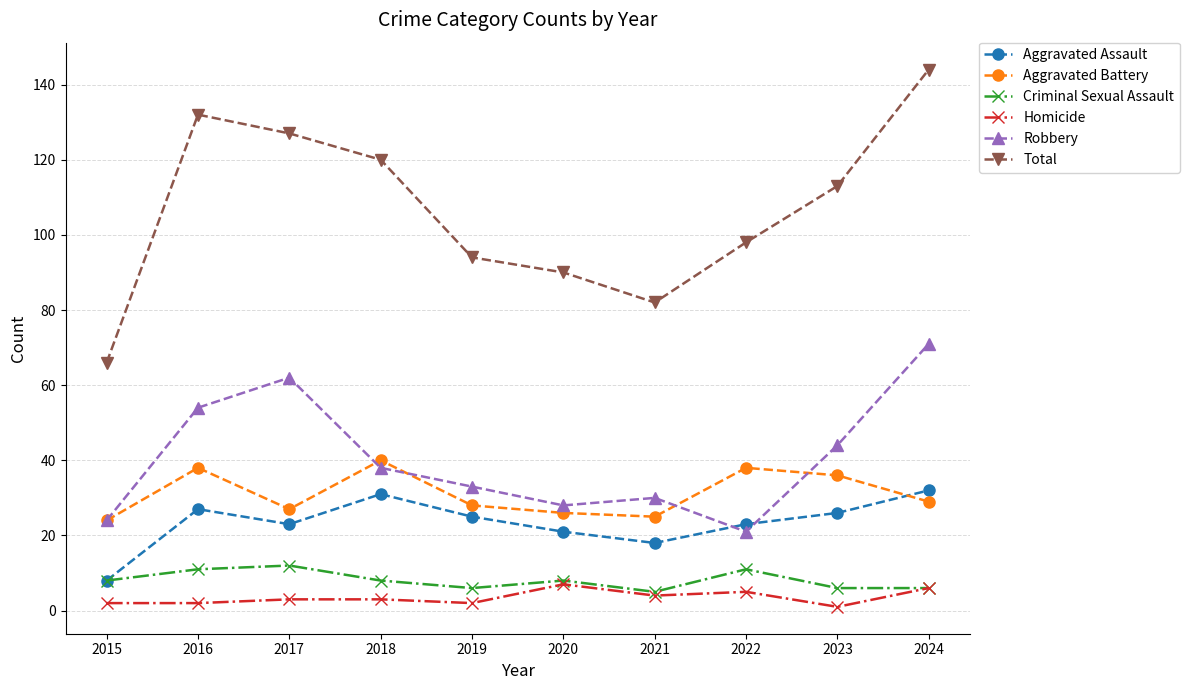

What is the average value of the Total series?

107